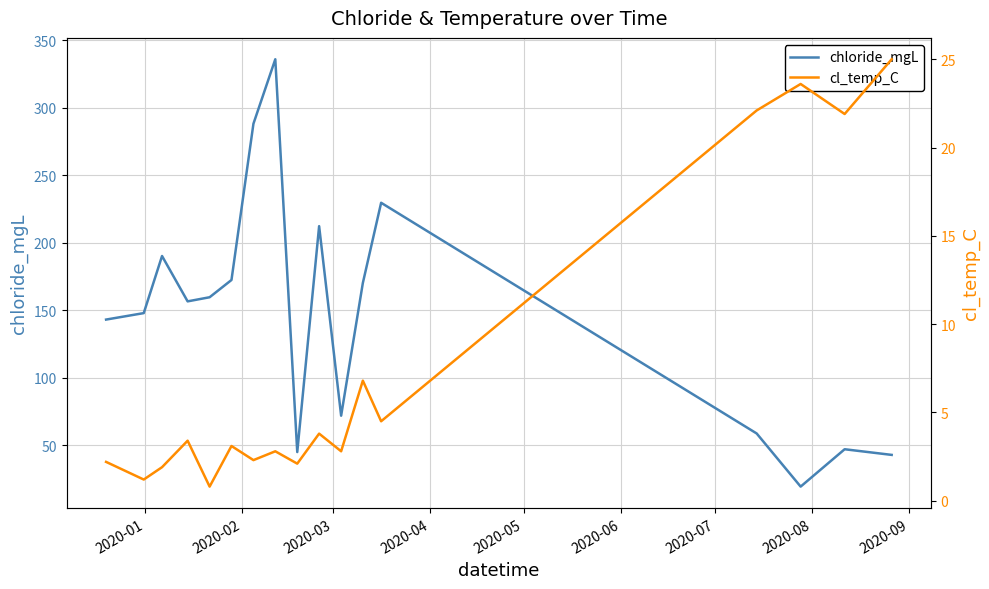

Which series has the largest total across all categories?

chloride_mgL